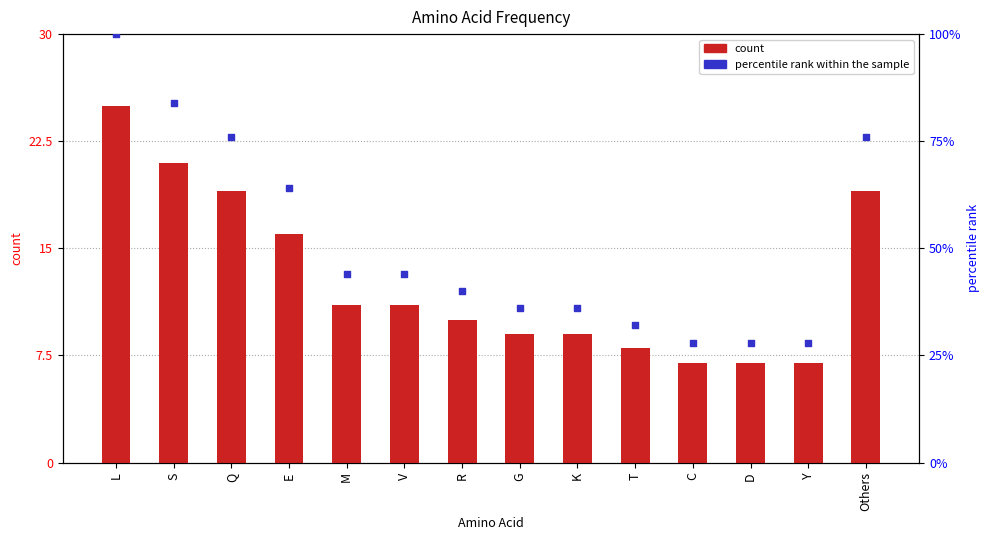

Which series reaches the maximum Y coordinate?

percentile rank within the sample